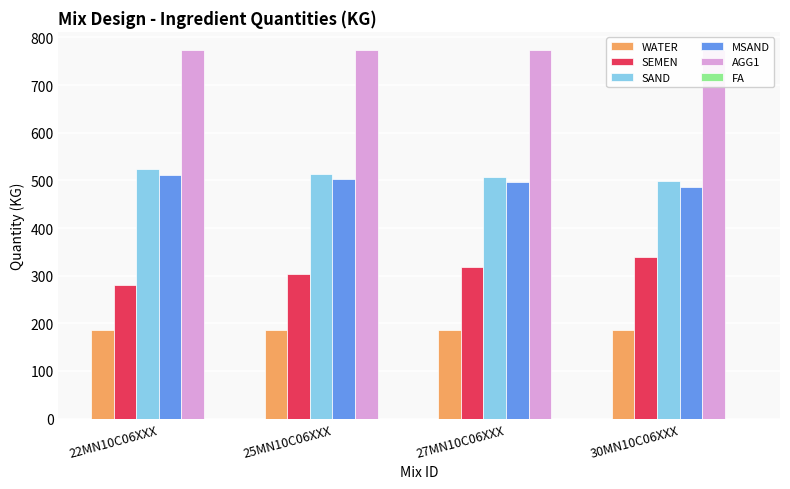

Reading left to right, what are all the values shown in this chart?

WATER: 185	185	185	185
SEMEN: 281	303	318	340
SAND: 523	514	508	498
MSAND: 511	502	496	487
AGG1: 773	773	773	773
FA: 0	0	0	0